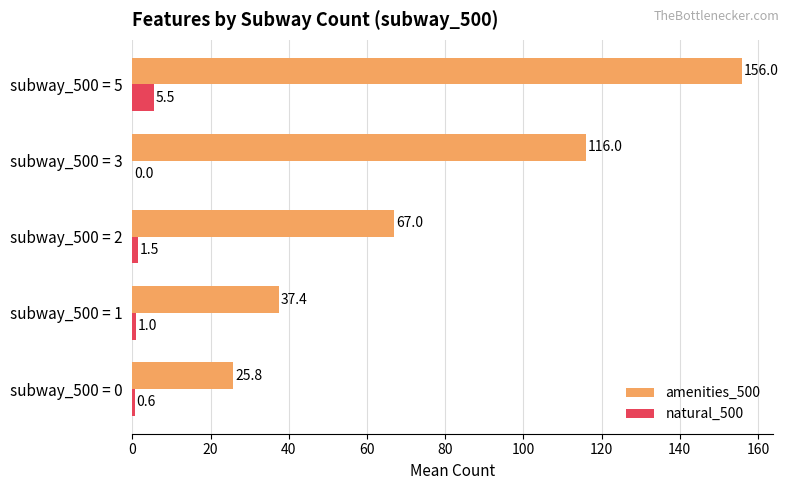

At which category does the chart reach its peak across all series?

subway_500 = 5